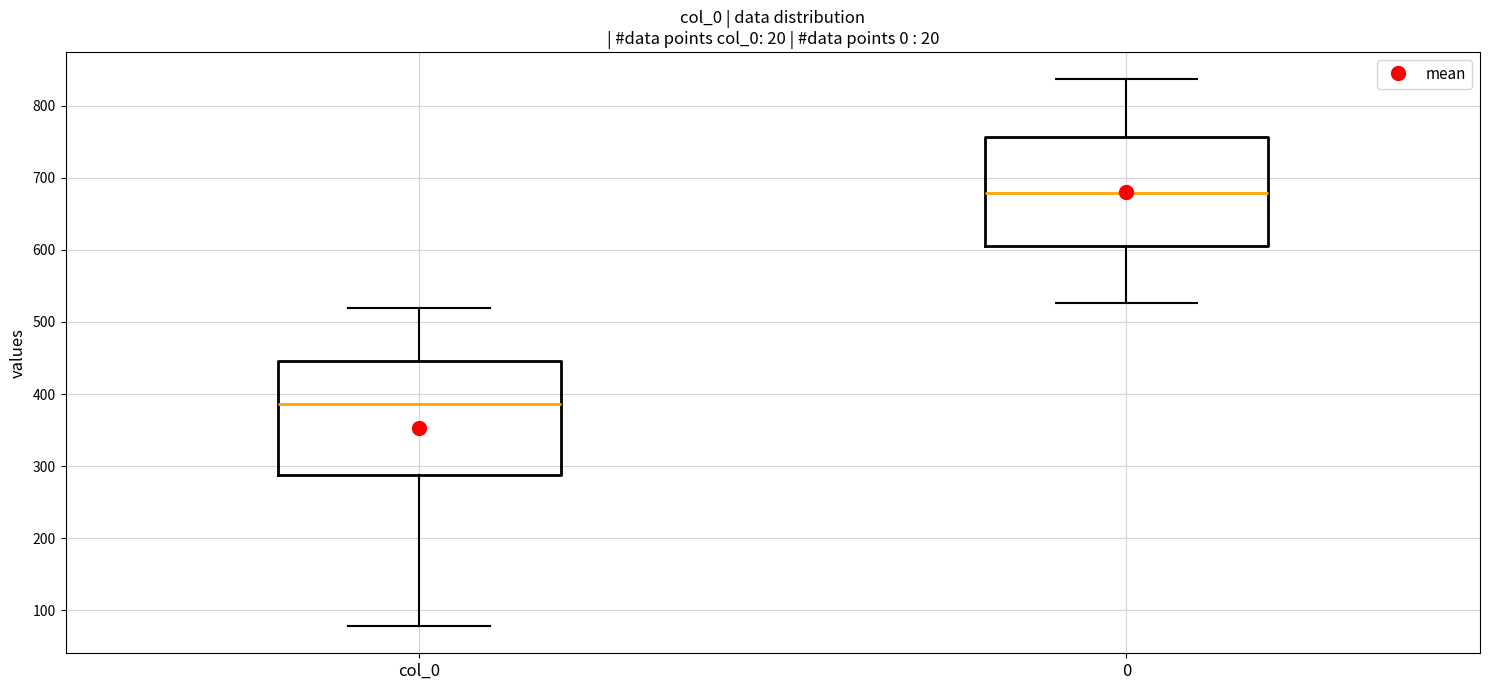

Which box's median line is the highest?

0